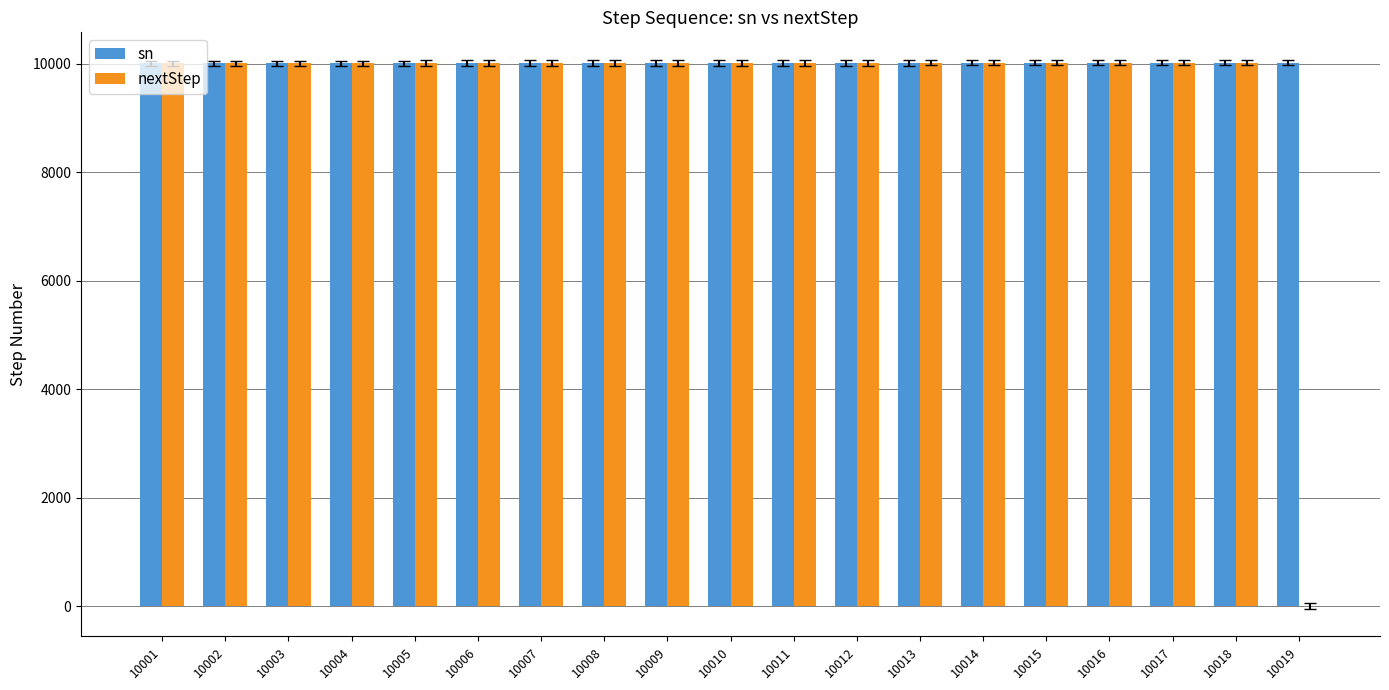

What are all the series names shown in the legend?

sn, nextStep